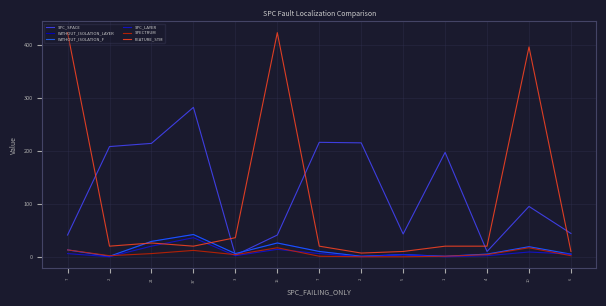

What is the label of the 13th point from the right?

7